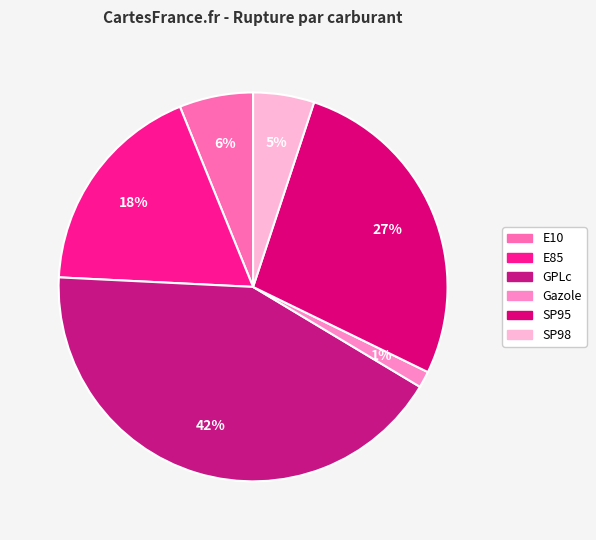

True or false: GPLc accounts for 42% of the total.

True